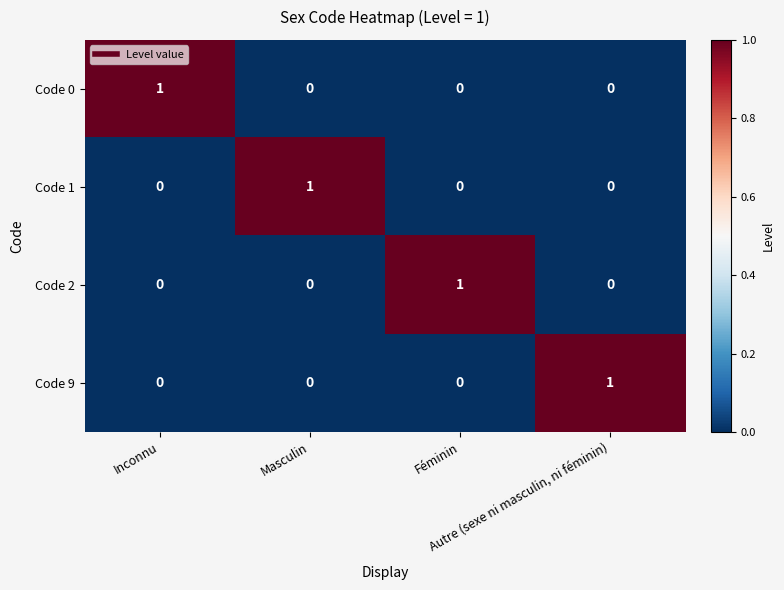

At how many categories does at least one series exceed 0?

4